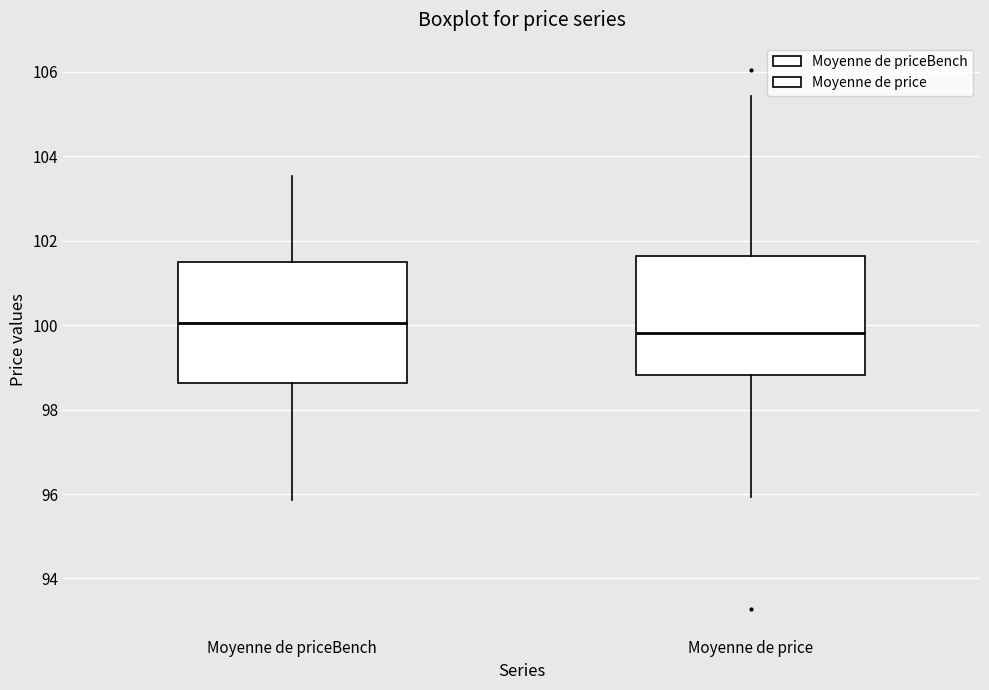

Which box has the highest median line?

Moyenne de priceBench